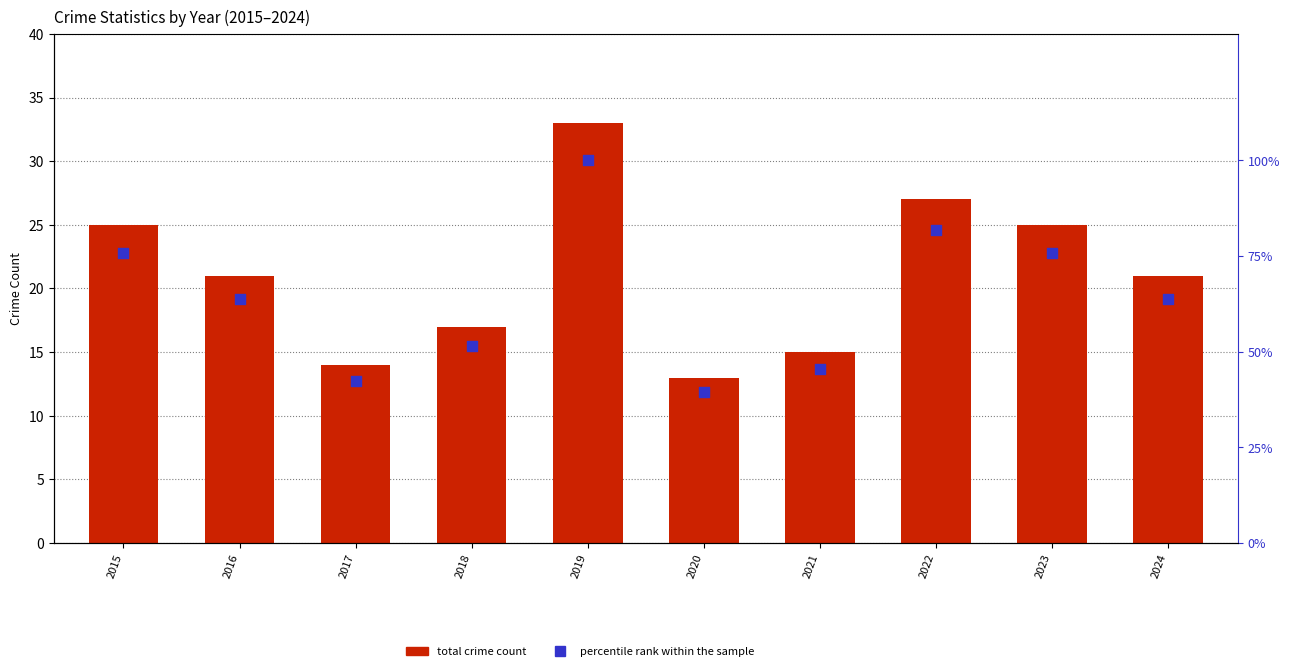

At which category is the sum across all series the highest?

2019